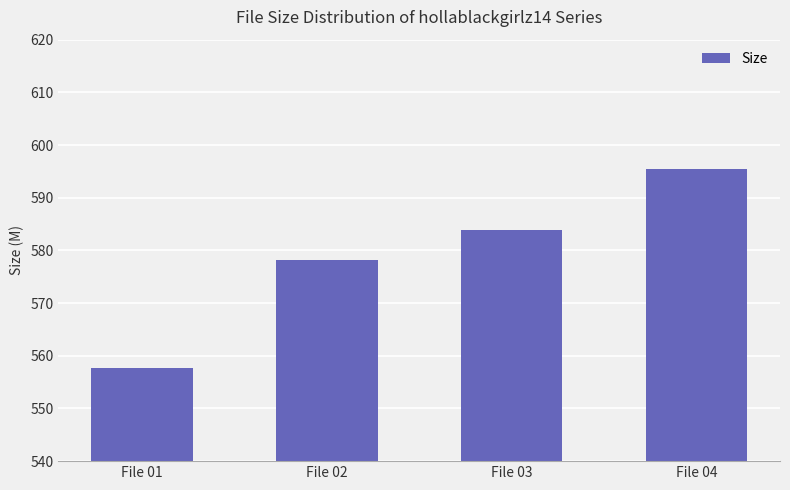

Reading left to right, what are all the values shown in this chart?

557.6	578.3	583.9	595.4